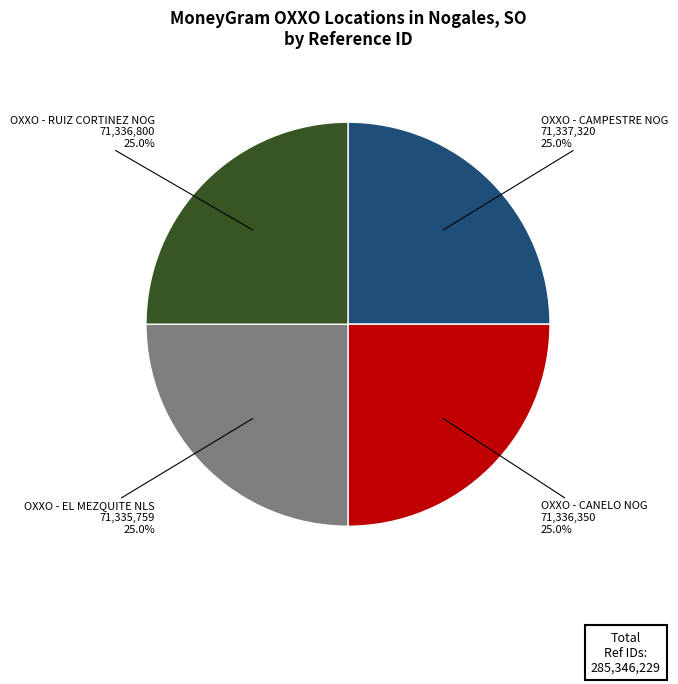

To the nearest percent, what percentage of the pie is OXXO - CAMPESTRE NOG?

25%